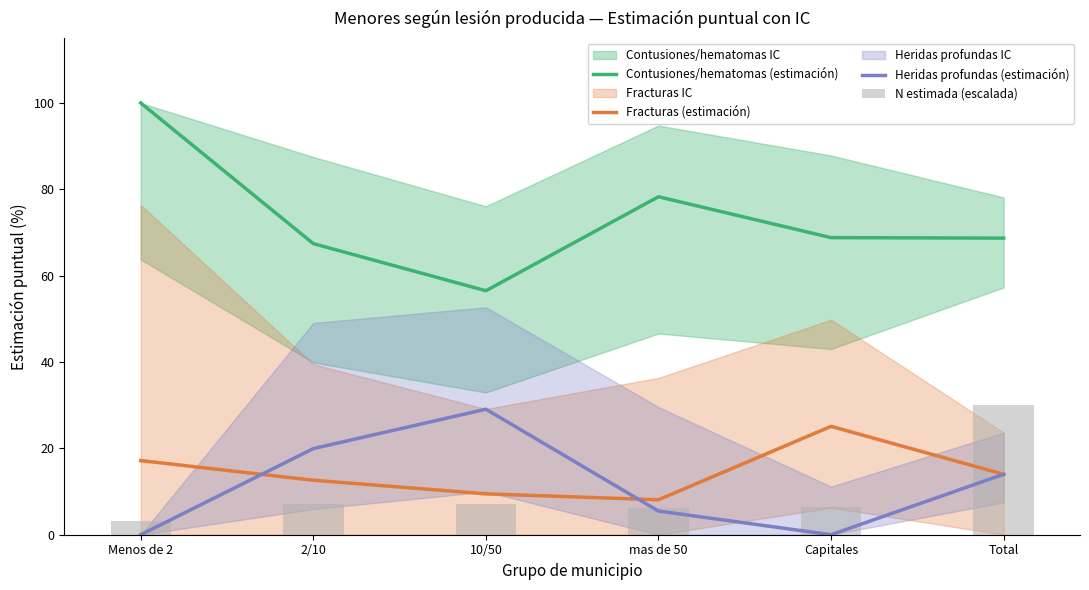

What is the approximate value of Fracturas (estimación) at 2/10?

12.6